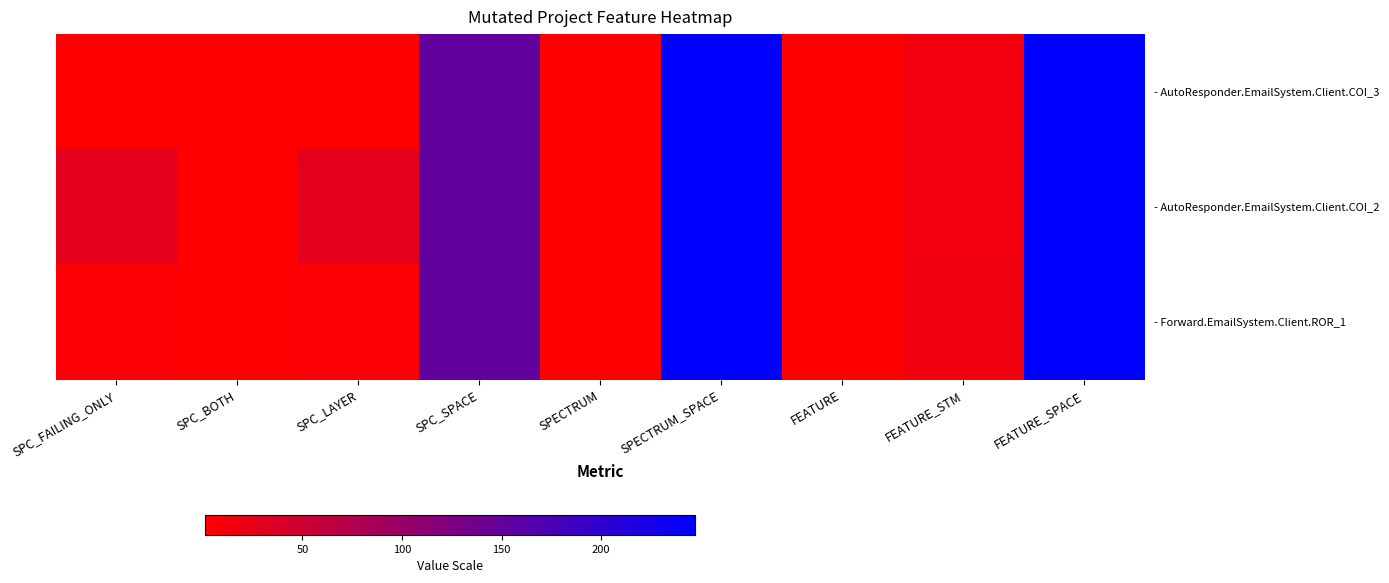

How many data points in - Forward.EmailSystem.Client.ROR_1 are above 5?

4